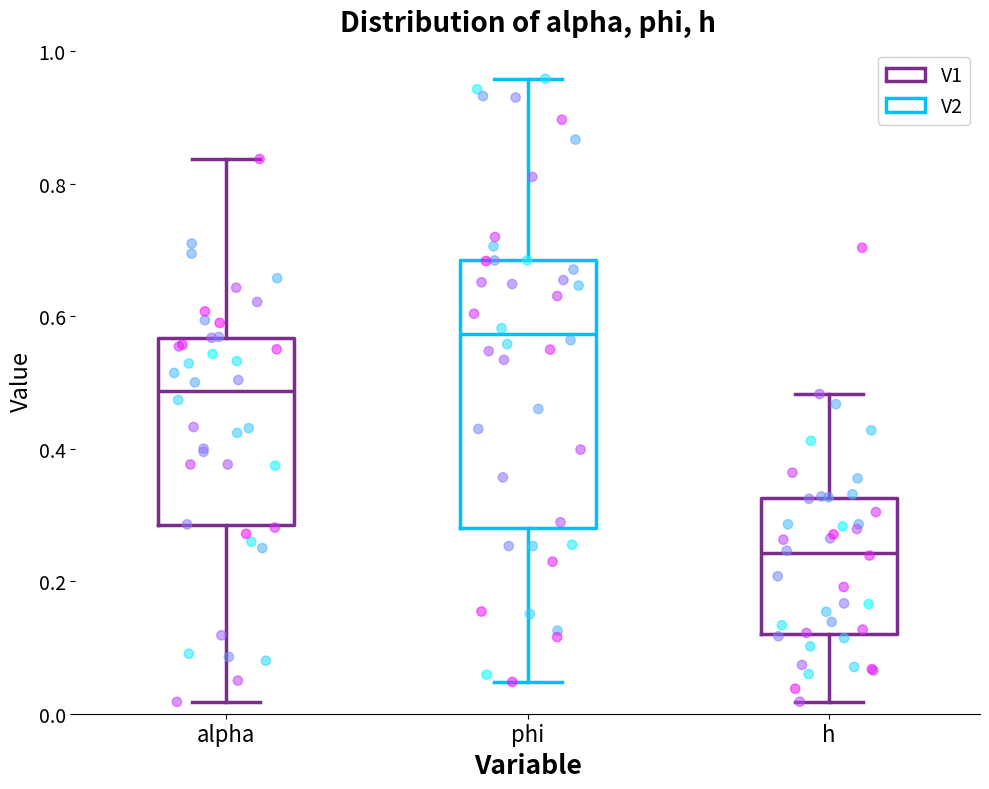

Which box is the tallest, from its lower edge to its upper edge?

phi